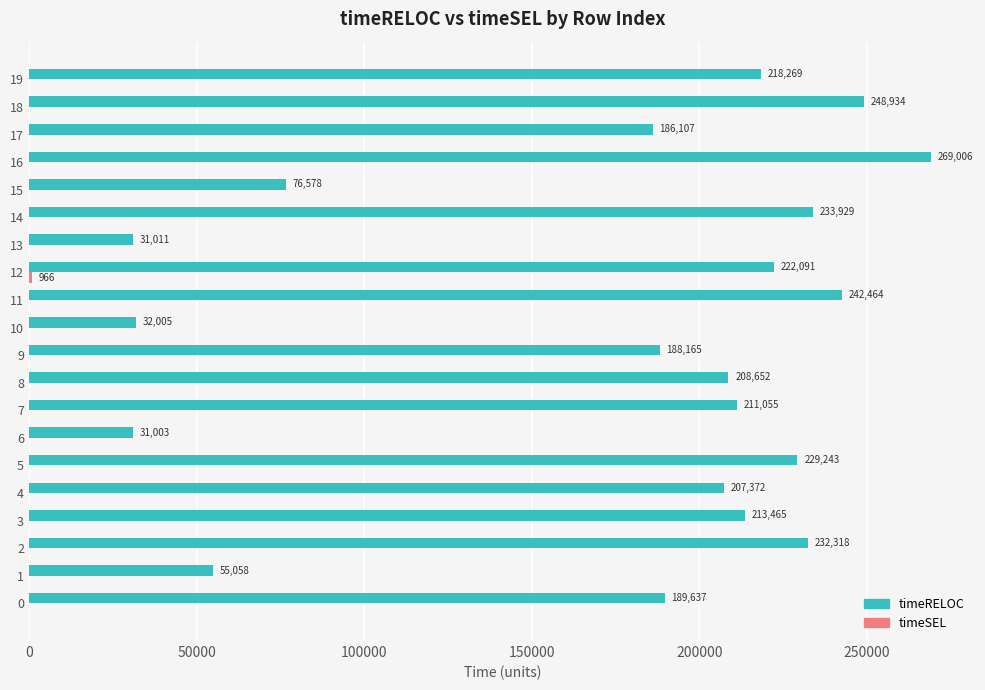

At which label is timeRELOC closest to 150004?

17